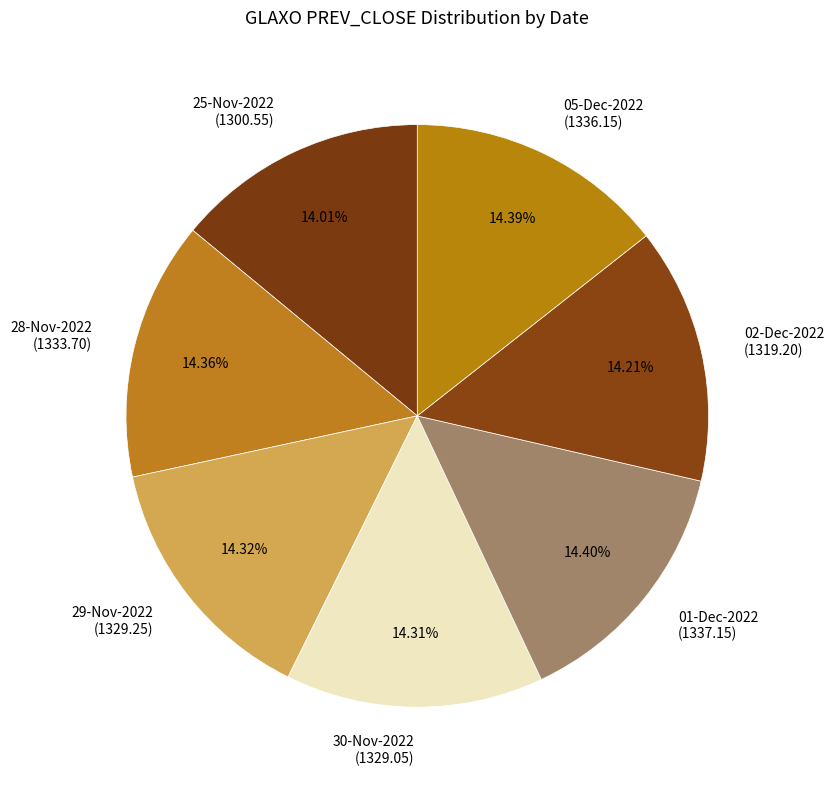

To the nearest percent, what percentage of the pie is 05-Dec-2022?

14%